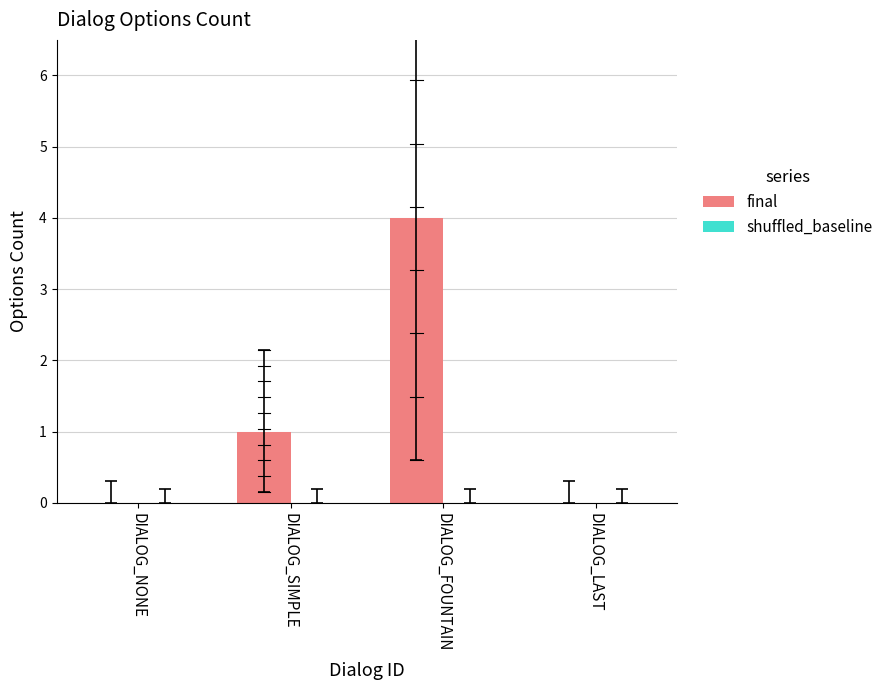

The chart shows a value of 0 at DIALOG_LAST. True or false?

True